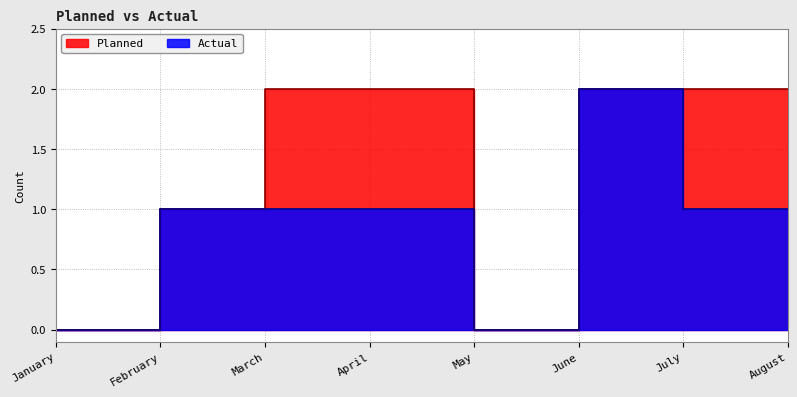

How many data points in Planned are less than 2?

3